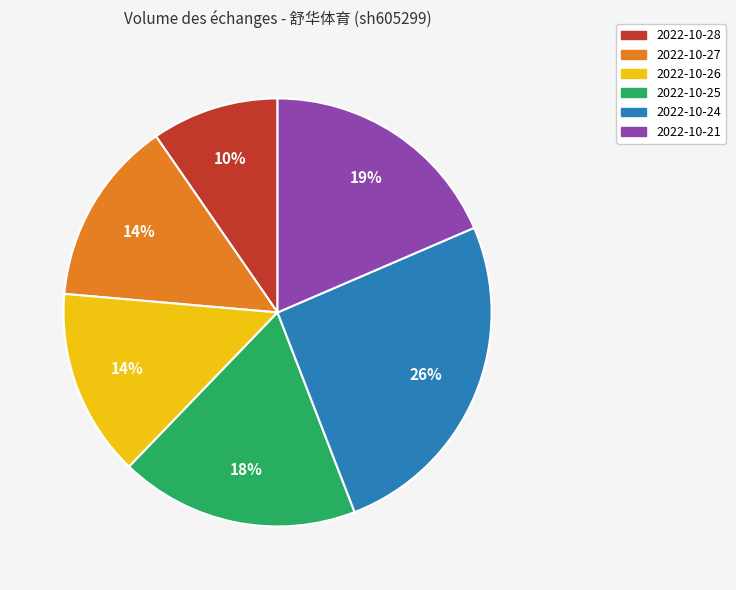

How many slices are in this pie chart?

6